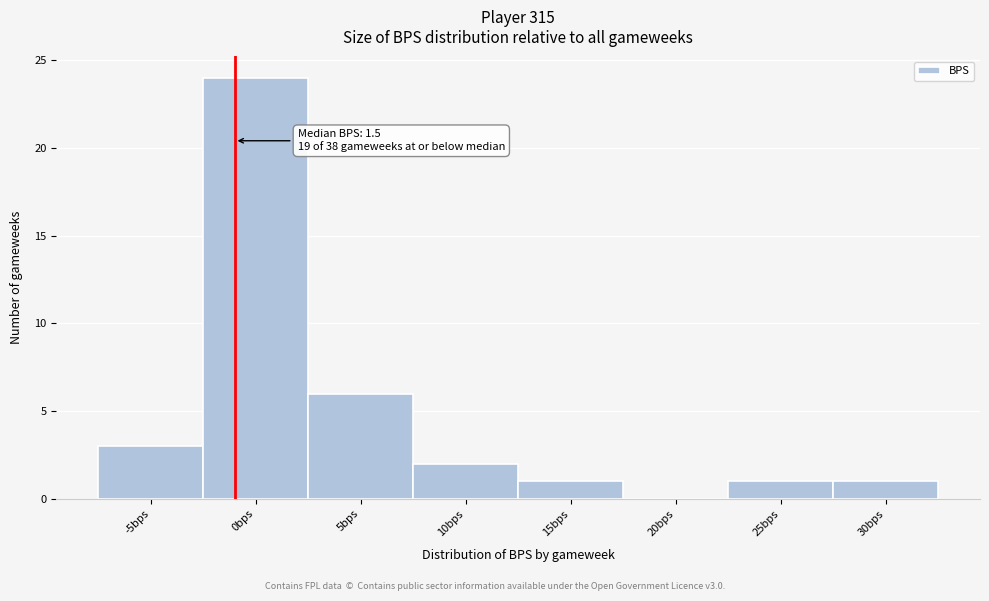

Reading left to right, transcribe all the data shown in this chart.

-5bps=3	0bps=24	5bps=6	10bps=2	15bps=1	20bps=0	25bps=1	30bps=1